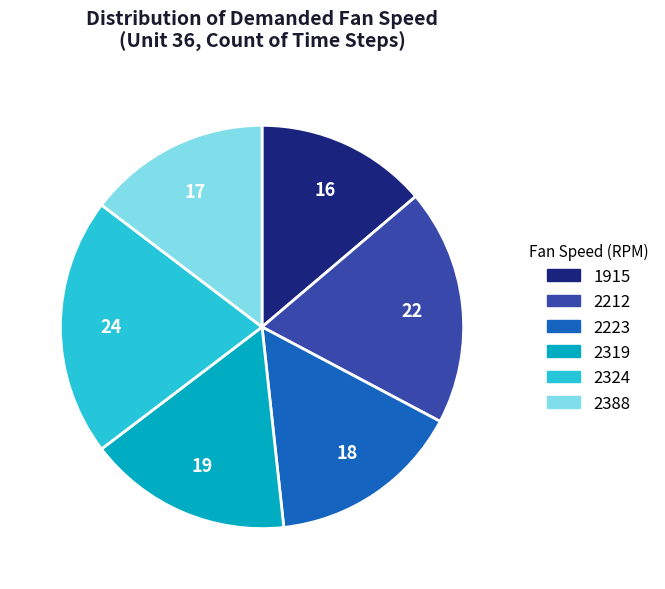

True or false: 1915 accounts for 14% of the total.

True